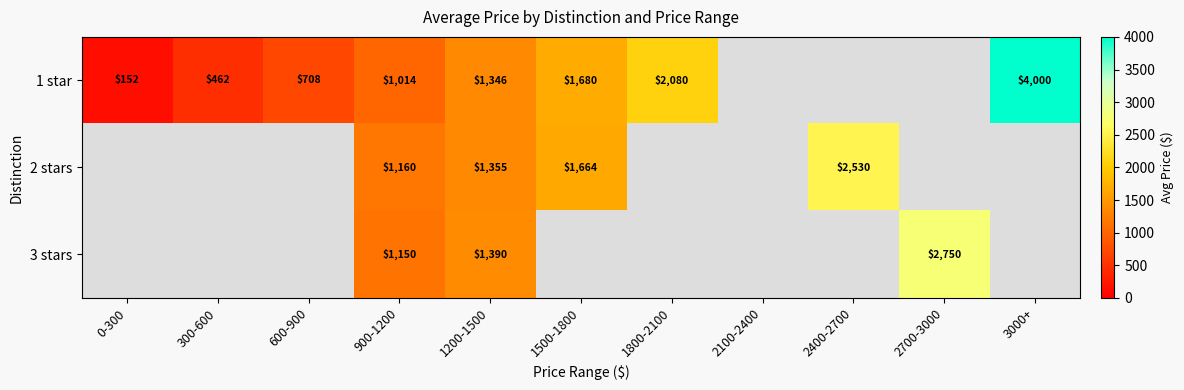

At which category is the sum across all series the highest?

1200-1500